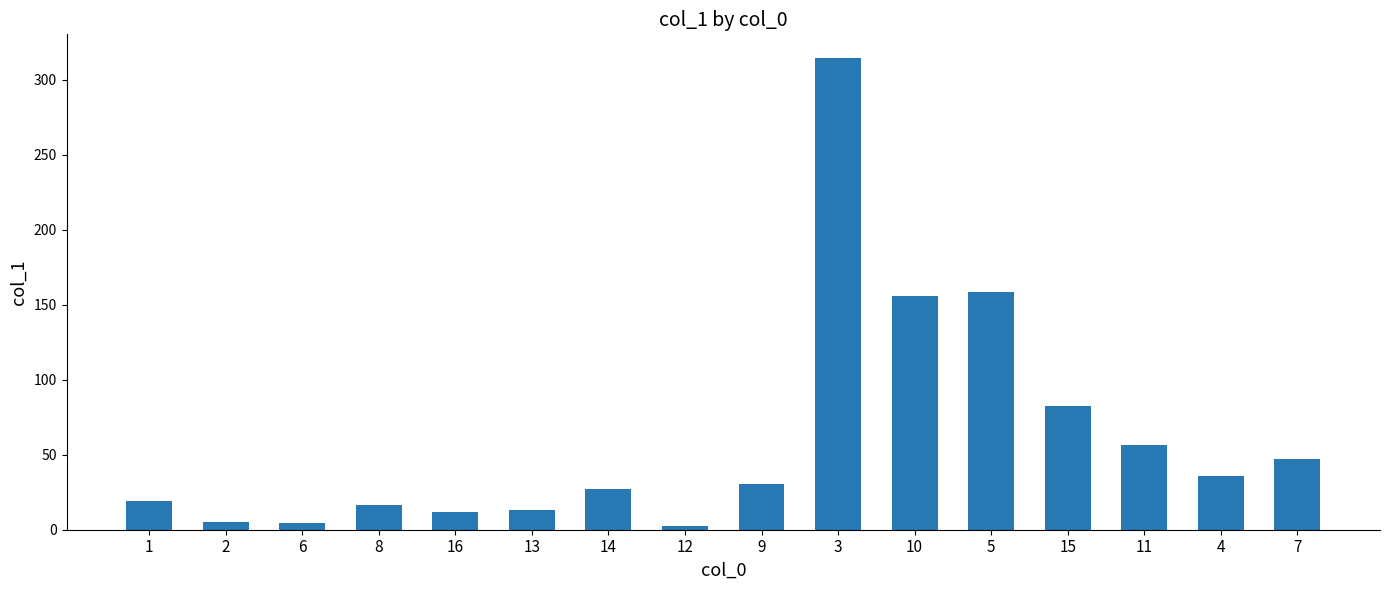

The chart shows a value of 56.2 at 11. True or false?

True